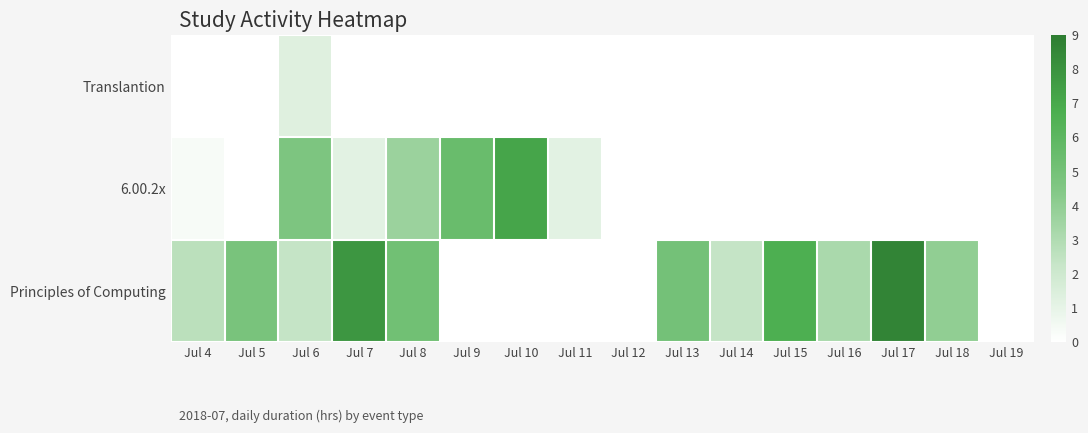

Which series changed the most between Jul 8 and Jul 14?

6.00.2x